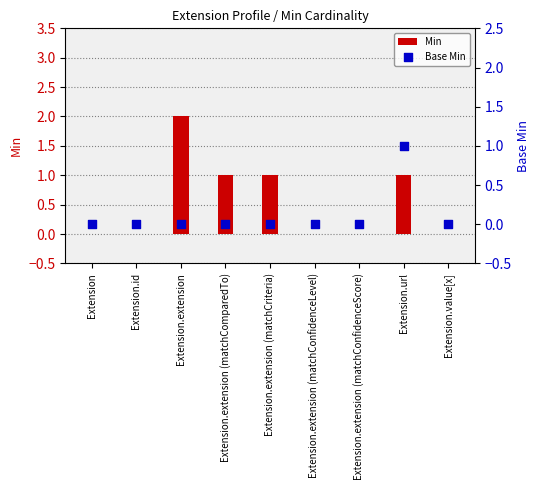

What is the total value across all series at Extension.extension?

2